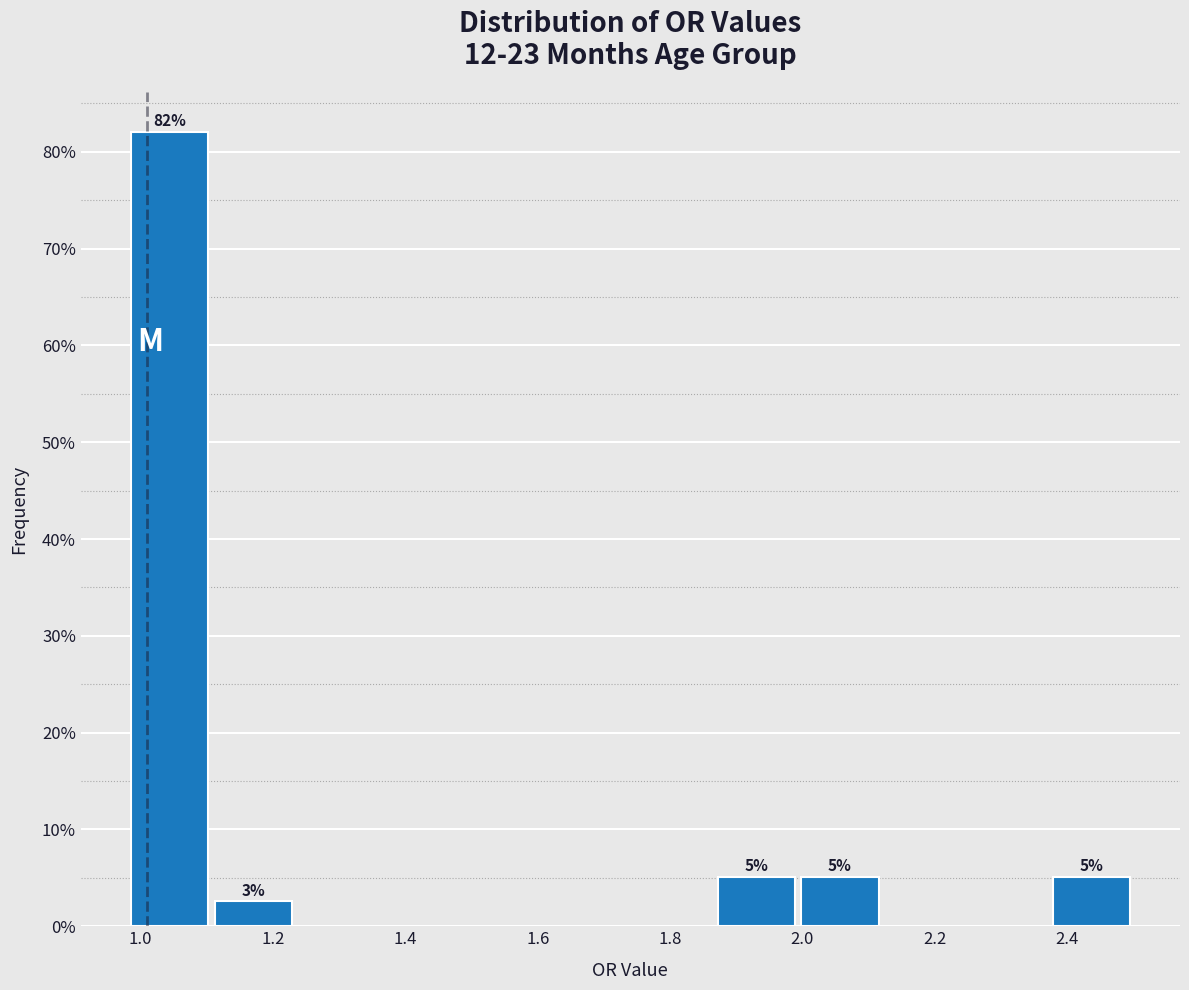

Which range on the x-axis has the tallest bar?

0.98 to 1.10